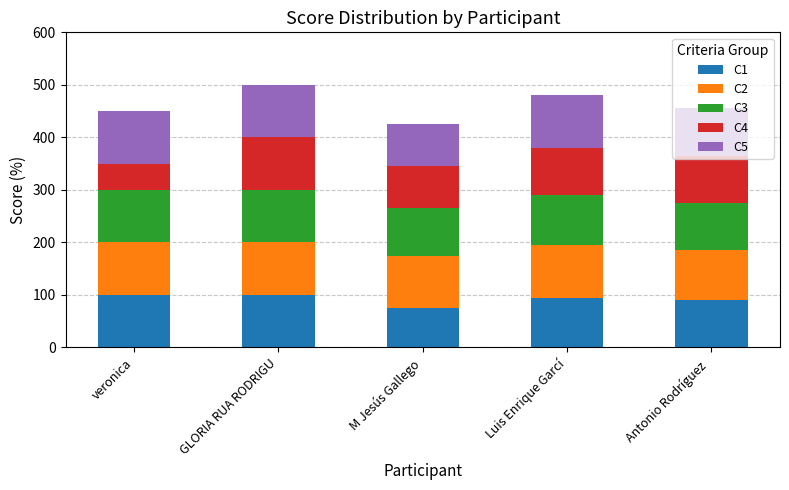

True or false: C1 has a value of 21 at M Jesús Gallego.

False